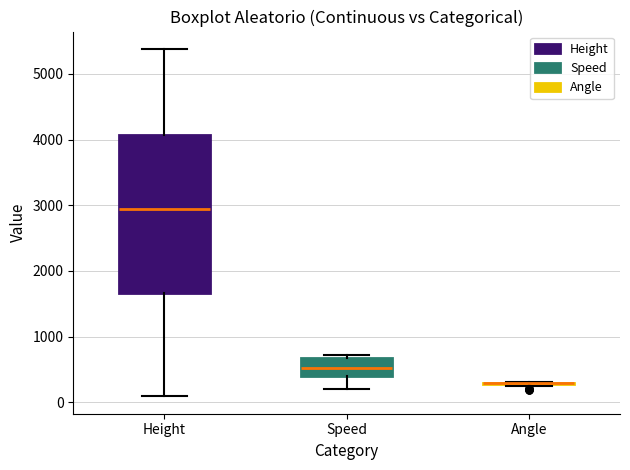

Reading left to right, transcribe this box plot: for each box, give where its median line is, the range the box spans, and where its two whiskers end, as read against the y-axis. The values are not printed on the chart, so give them approximately, as read against the axis.

Height: median 2900, box 1700 to 4100, whiskers 100 to 5400
Speed: median 500, box 400 to 700, whiskers 200 to 700 (just above the box's upper edge)
Angle: box collapsed to a line at 300, whiskers 200 to 300